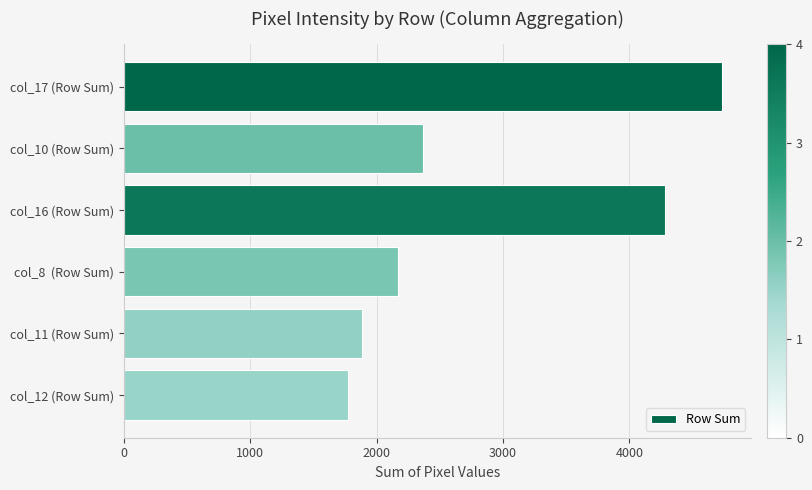

What is the difference between the maximum and minimum values?

2952